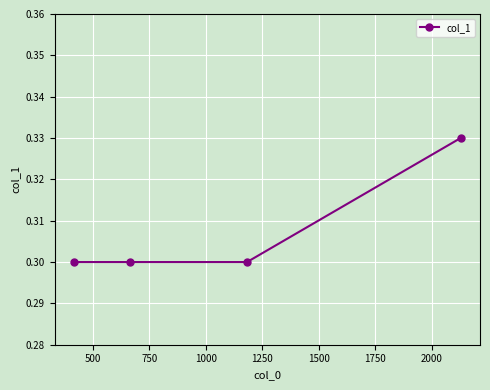

How many lines are shown in the chart?

1